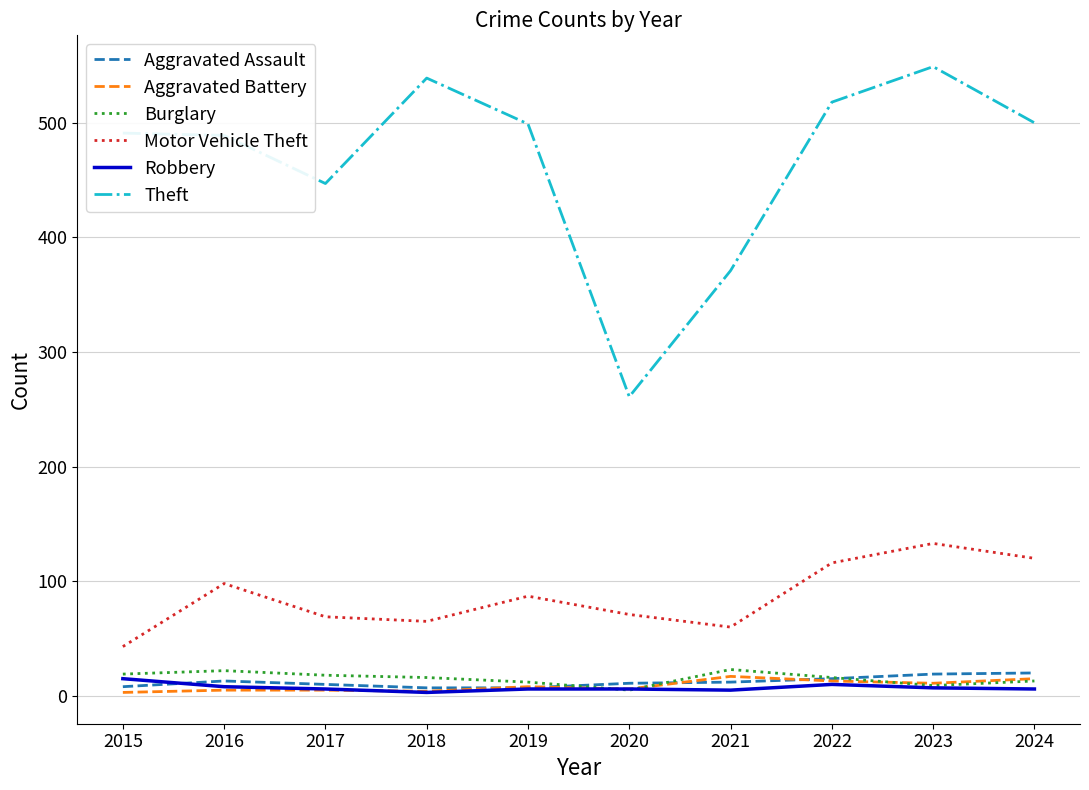

What is the sum of all Robbery values?

72